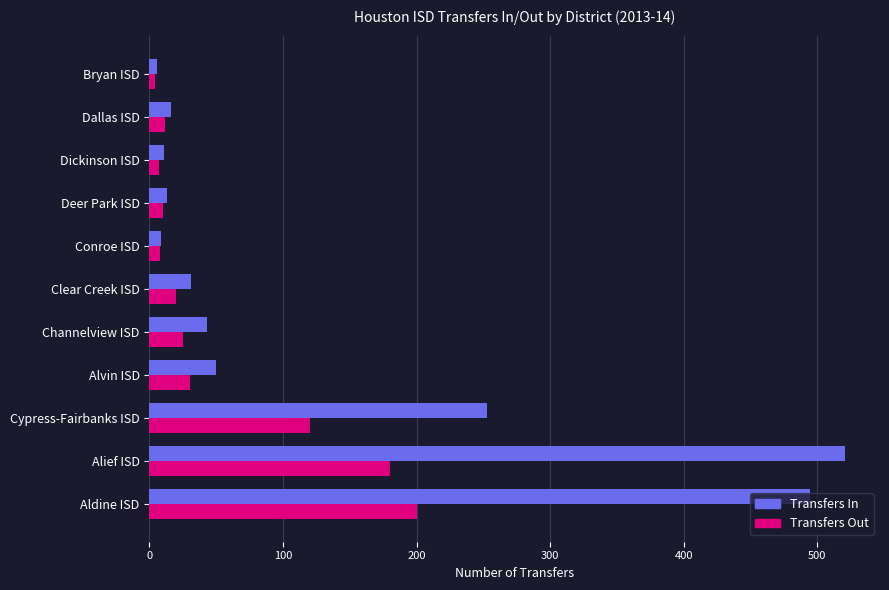

True or false: Transfers In has a value of 31 at Clear Creek ISD.

True